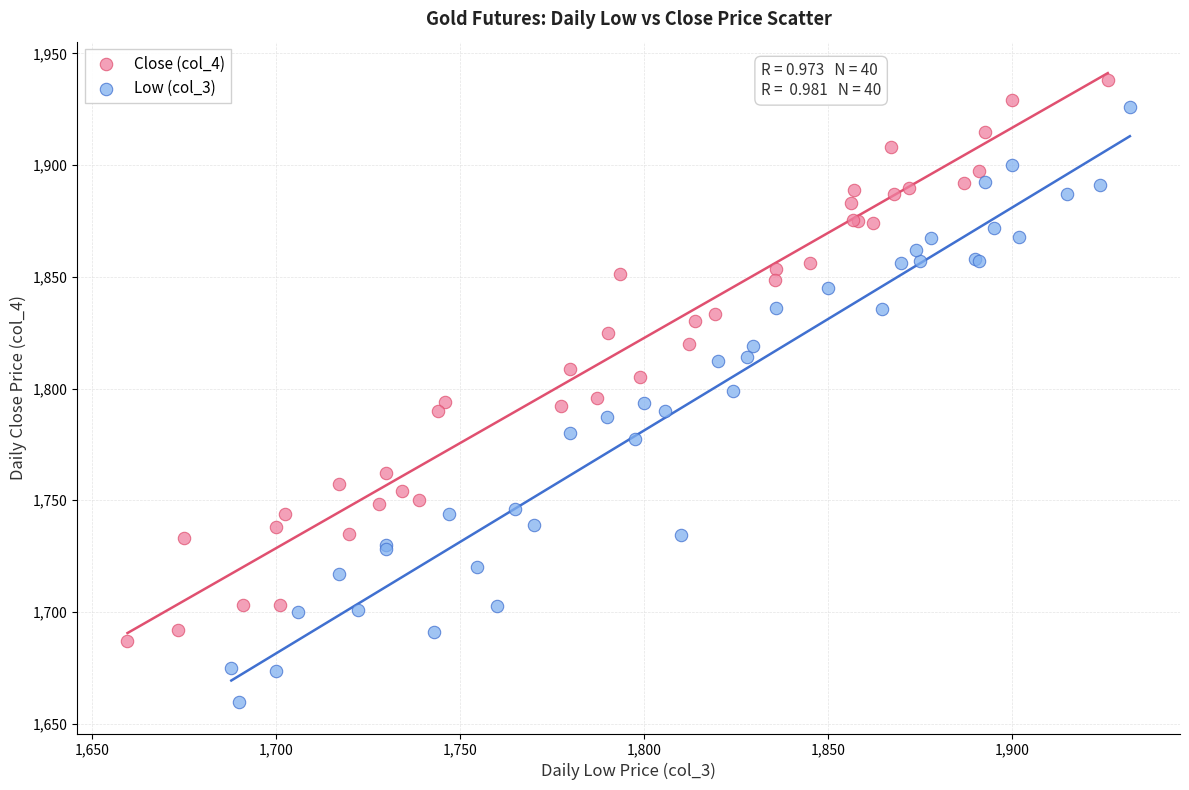

Which series has the largest Y range (max minus min)?

Low (col_3)